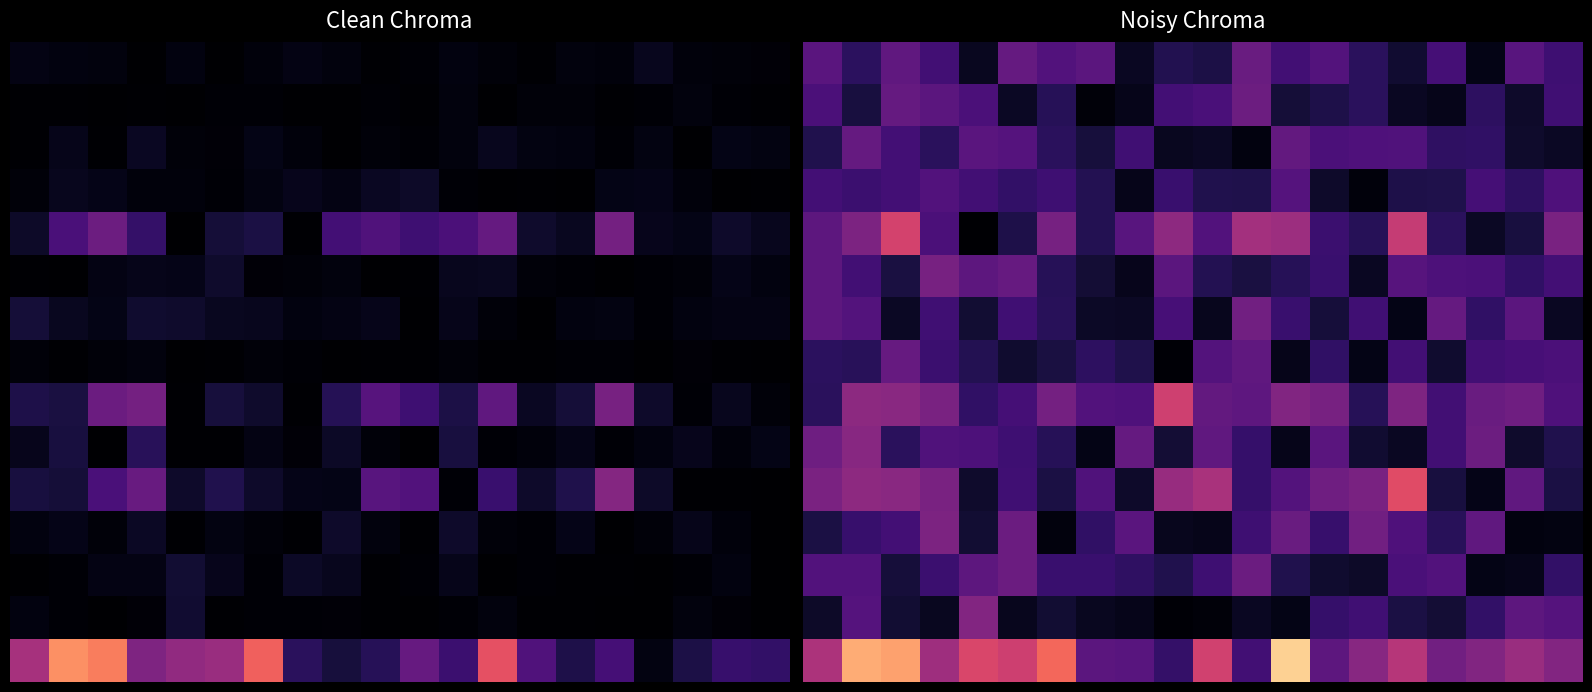

What is the spread (max minus min) of values at 10?

3.7